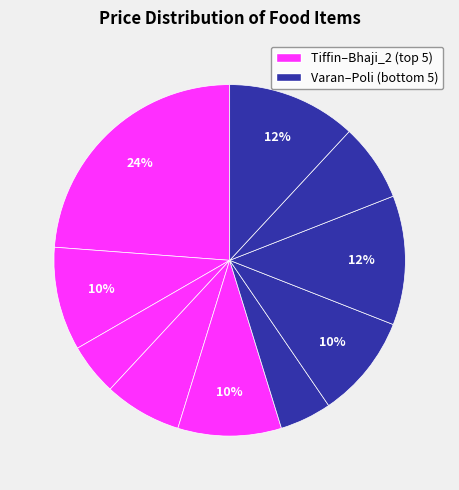

Is there any slice that represents more than half of the pie?

No